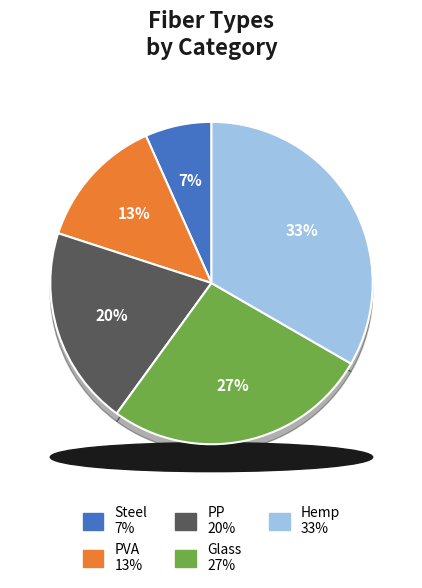

Is there any slice that represents more than half of the pie?

No